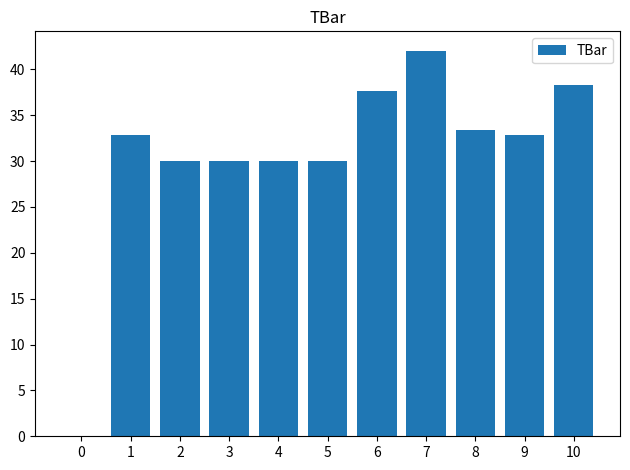

What is the ratio of the value at 2 to the value at 9?

0.9